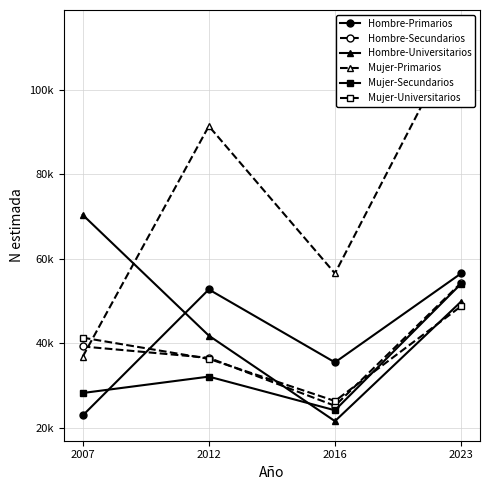

Which series ends up on top after the final intersection of Hombre-Primarios and Mujer-Secundarios?

Hombre-Primarios